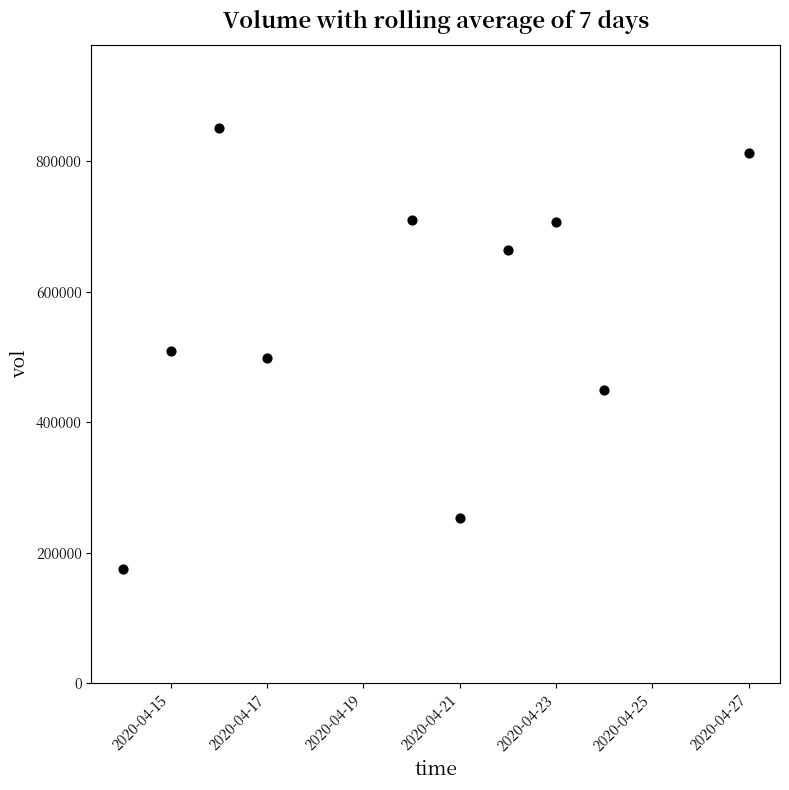

What is the range of Y values (max minus min)?

675800